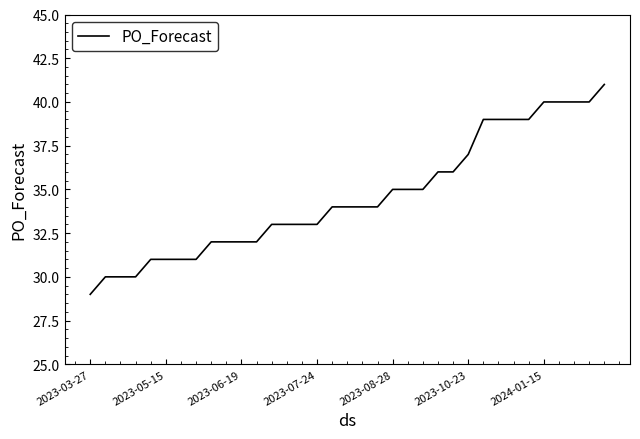

What is the minimum value shown in the chart?

29